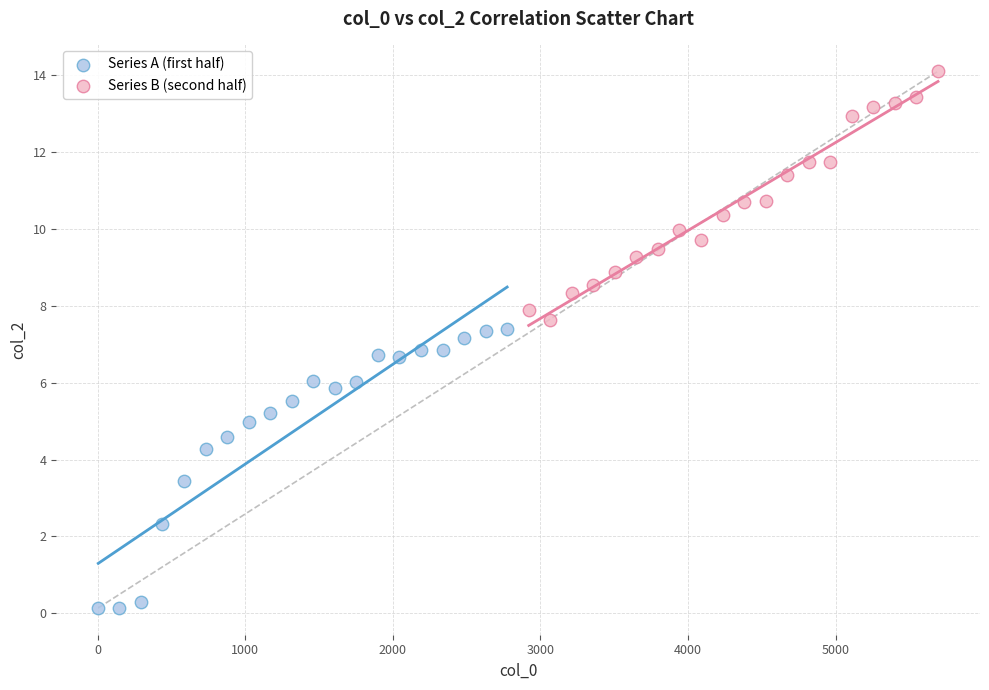

Which series reaches the maximum Y coordinate?

Series B (second half)